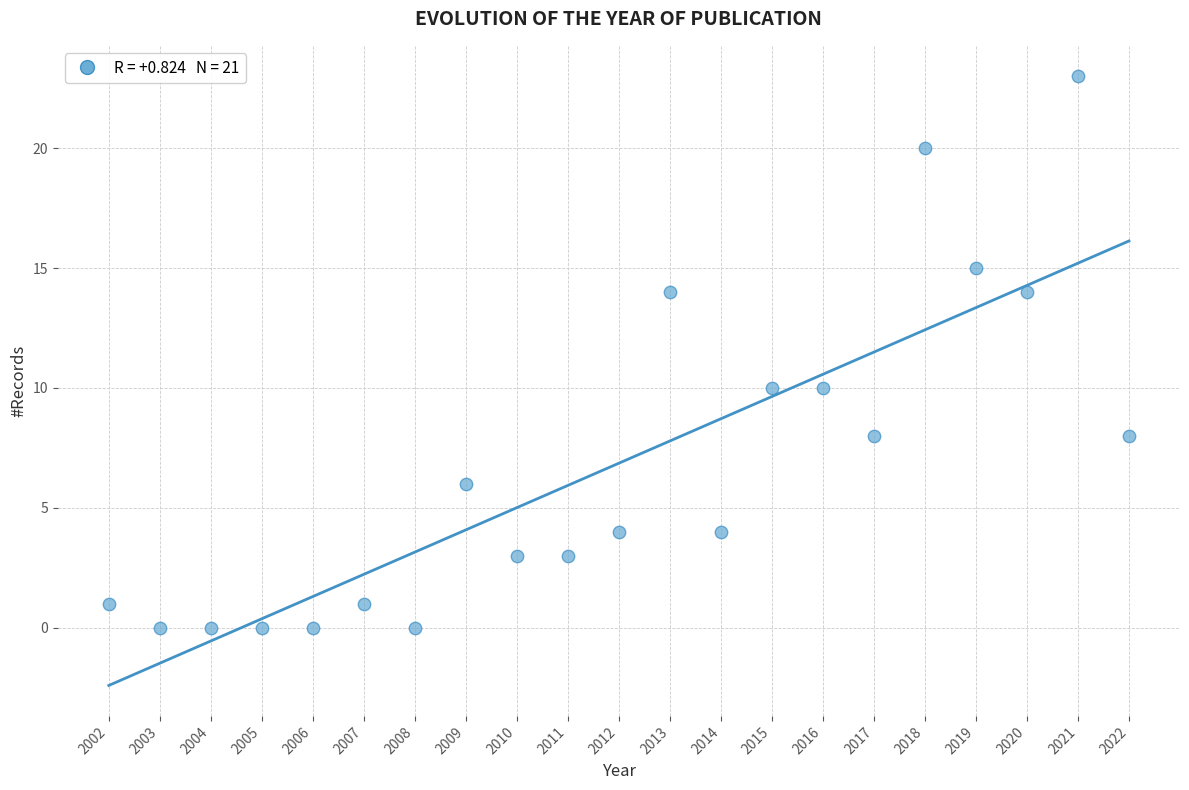

What is the range of Y values (max minus min)?

23